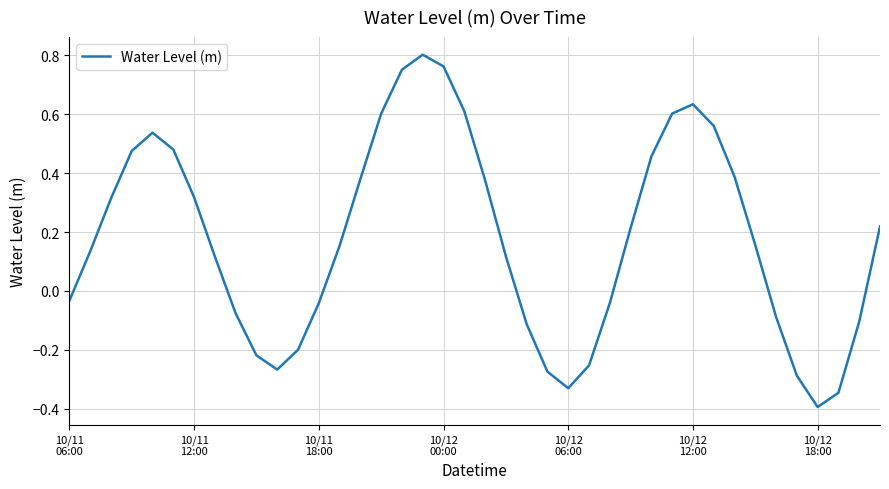

What is the difference between the maximum and minimum values?

1.2